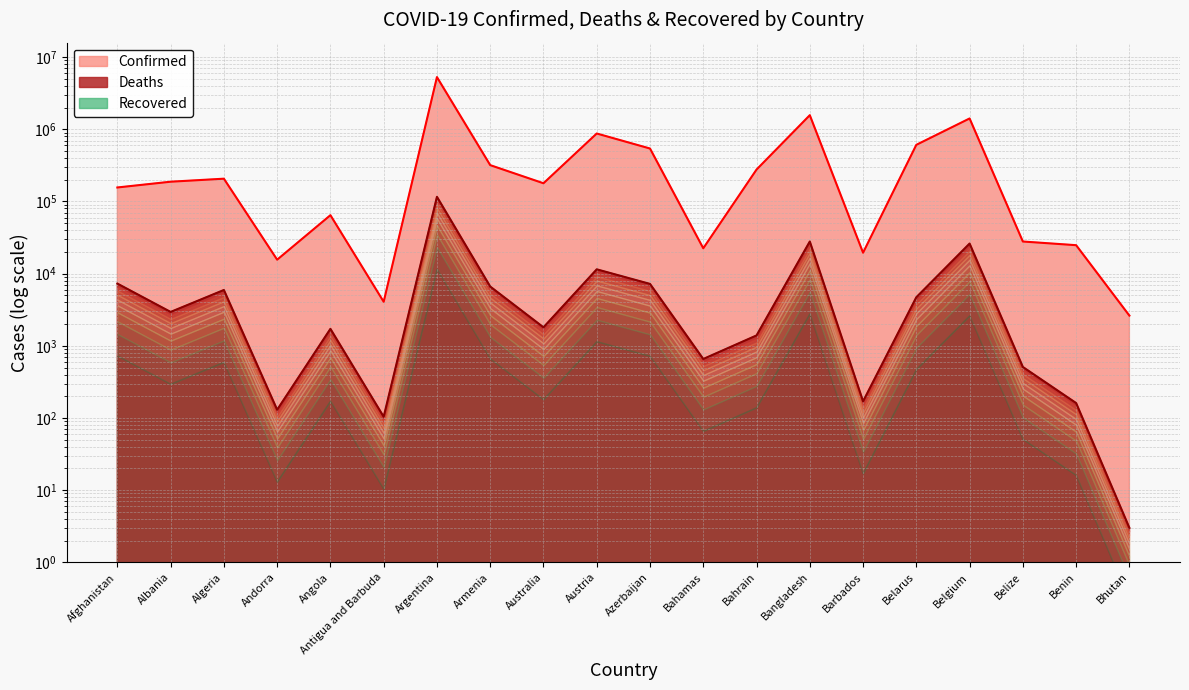

What is the difference between the maximum and second lowest values in the Deaths series?

115979